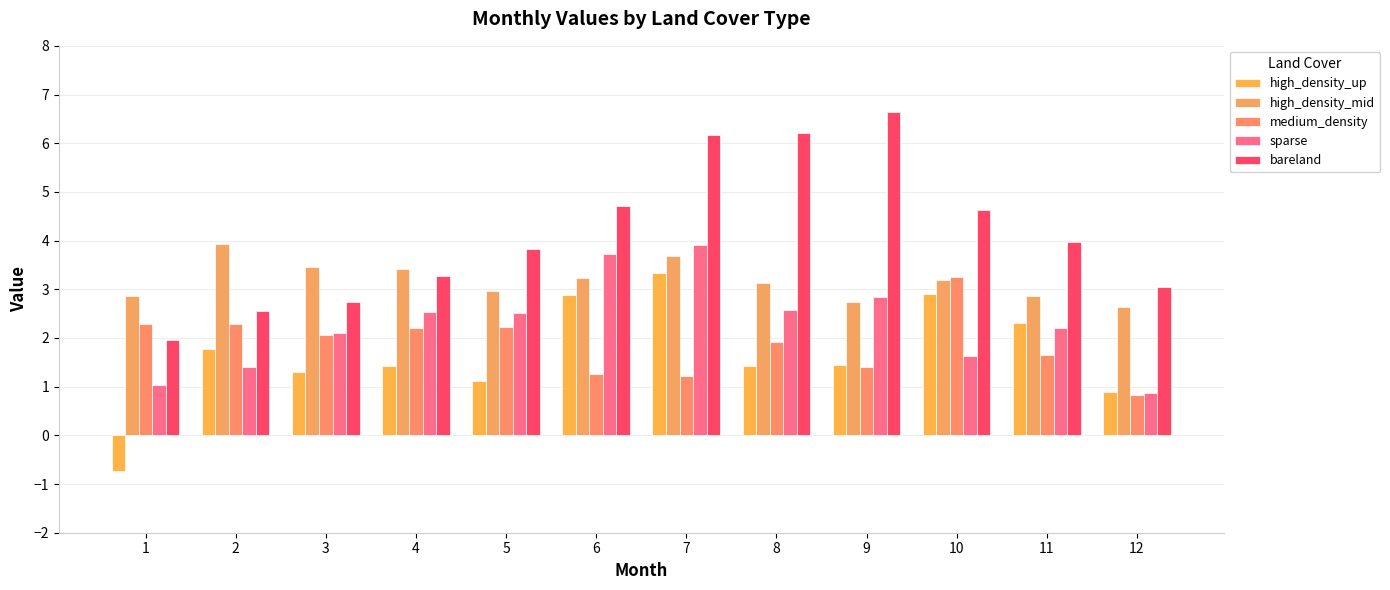

What is the total value across all series at 11?

13.0